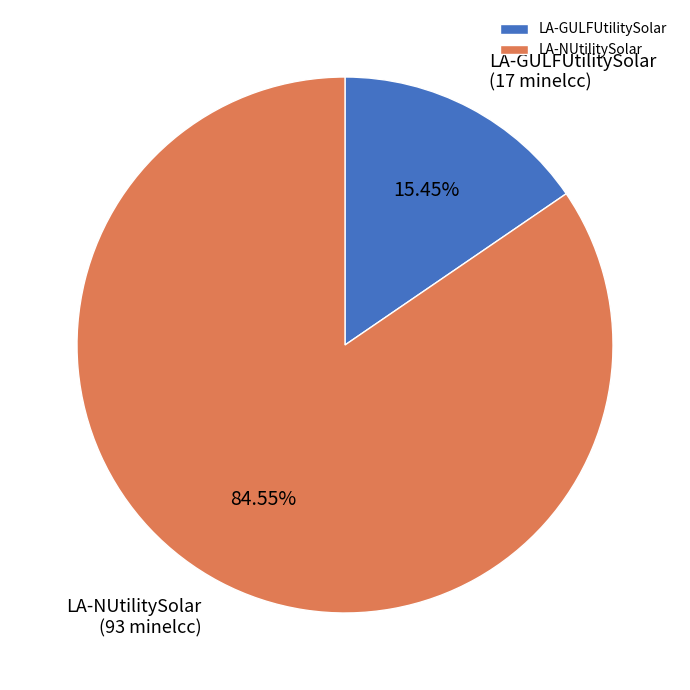

Is there any slice that represents more than half of the pie?

Yes